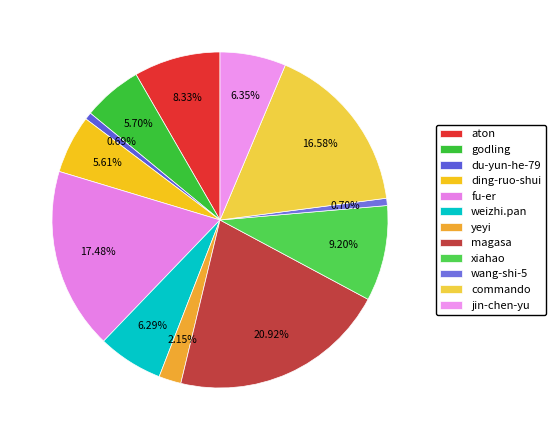

How many slices are in this pie chart?

12